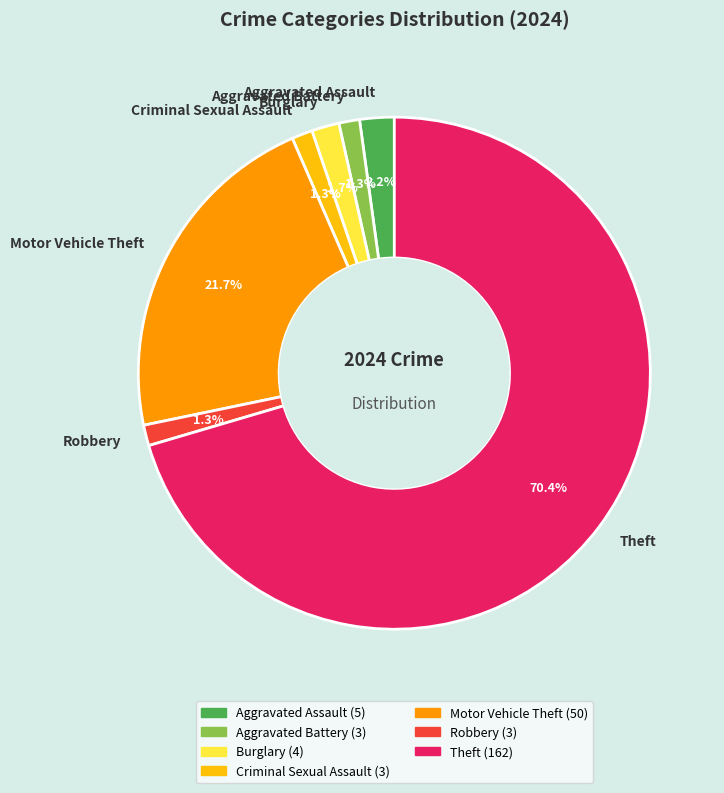

How many segments does this pie chart have?

7